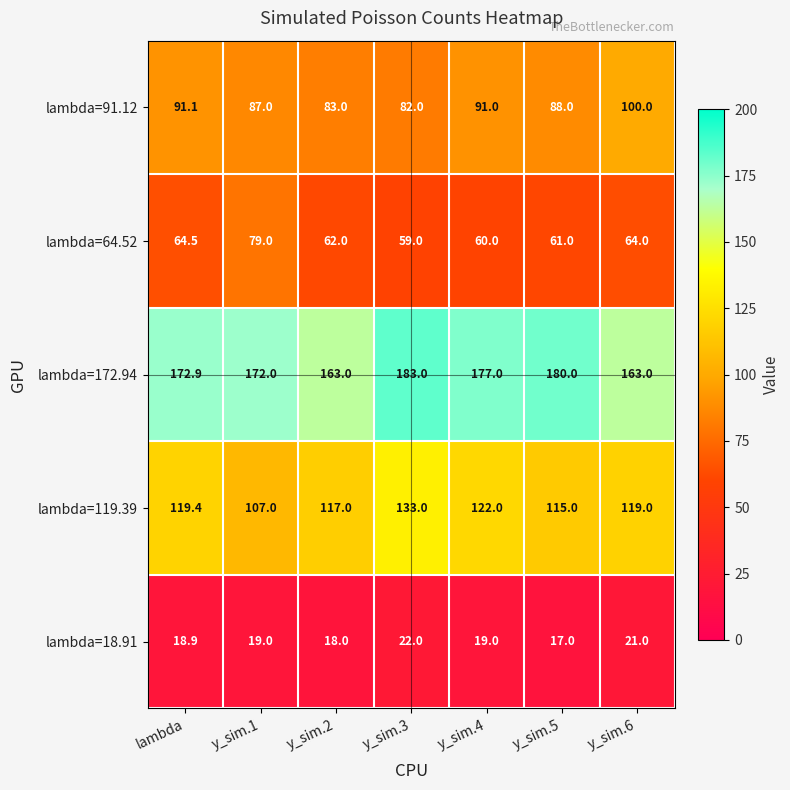

Between y_sim.1 and y_sim.6, which series saw the biggest shift?

lambda=64.52